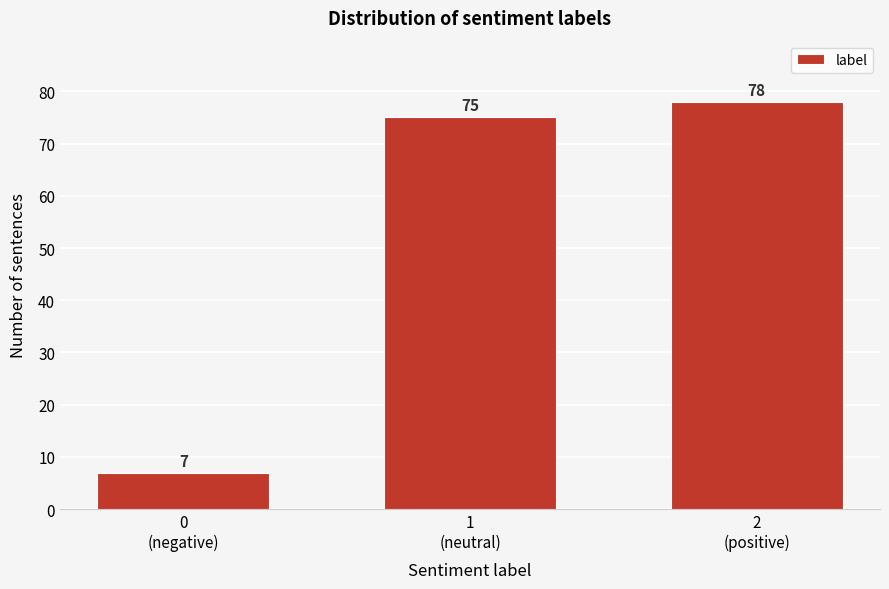

Reading right to left, extract all data points from this chart.

78	75	7